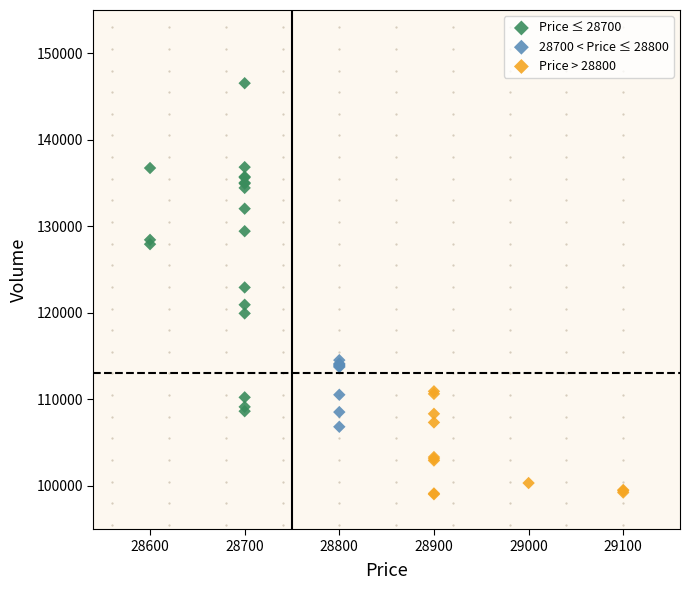

Which series reaches the minimum Y coordinate?

Price > 28800